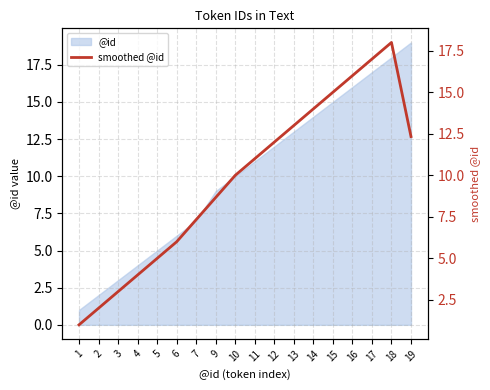

How many data points are above 11?

8